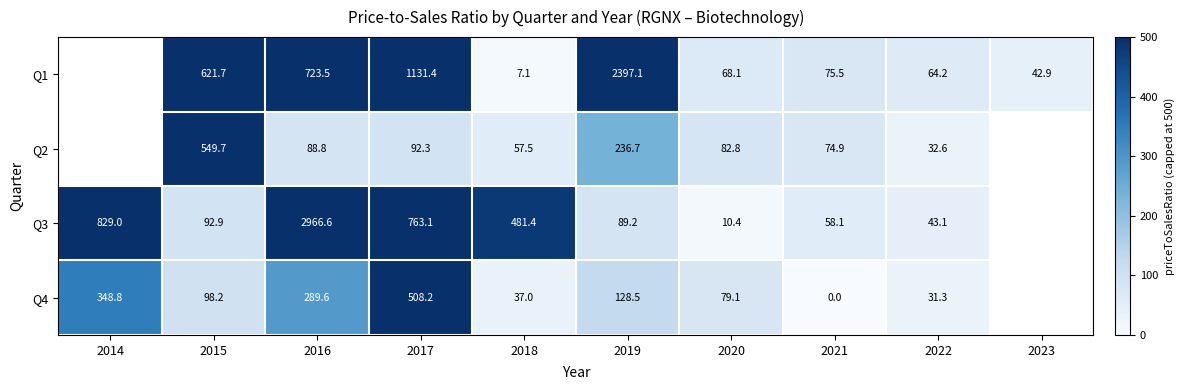

Count the number of categories in the chart.

10